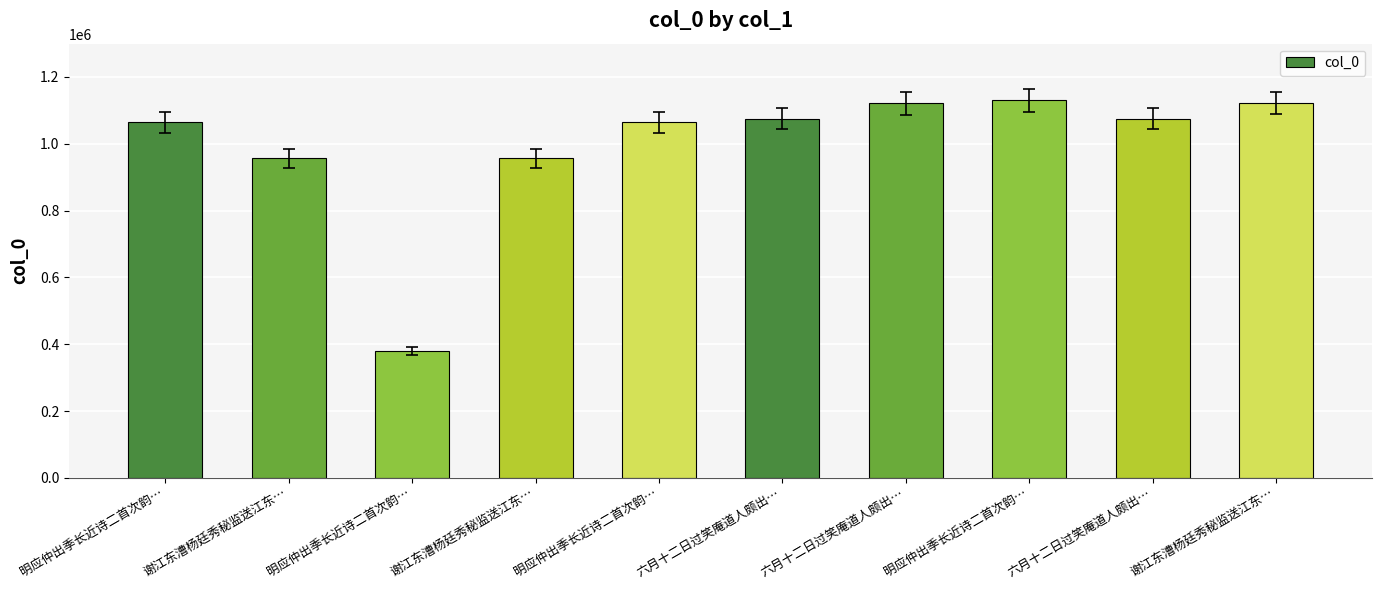

Rank the categories by value from highest to lowest.

明应仲出季长近诗二首次韵…, 谢江东漕杨廷秀秘监送江东…, 六月十二日过笑庵道人颇出…, 六月十二日过笑庵道人颇出…, 六月十二日过笑庵道人颇出…, 明应仲出季长近诗二首次韵…, 明应仲出季长近诗二首次韵…, 谢江东漕杨廷秀秘监送江东…, 谢江东漕杨廷秀秘监送江东…, 明应仲出季长近诗二首次韵…